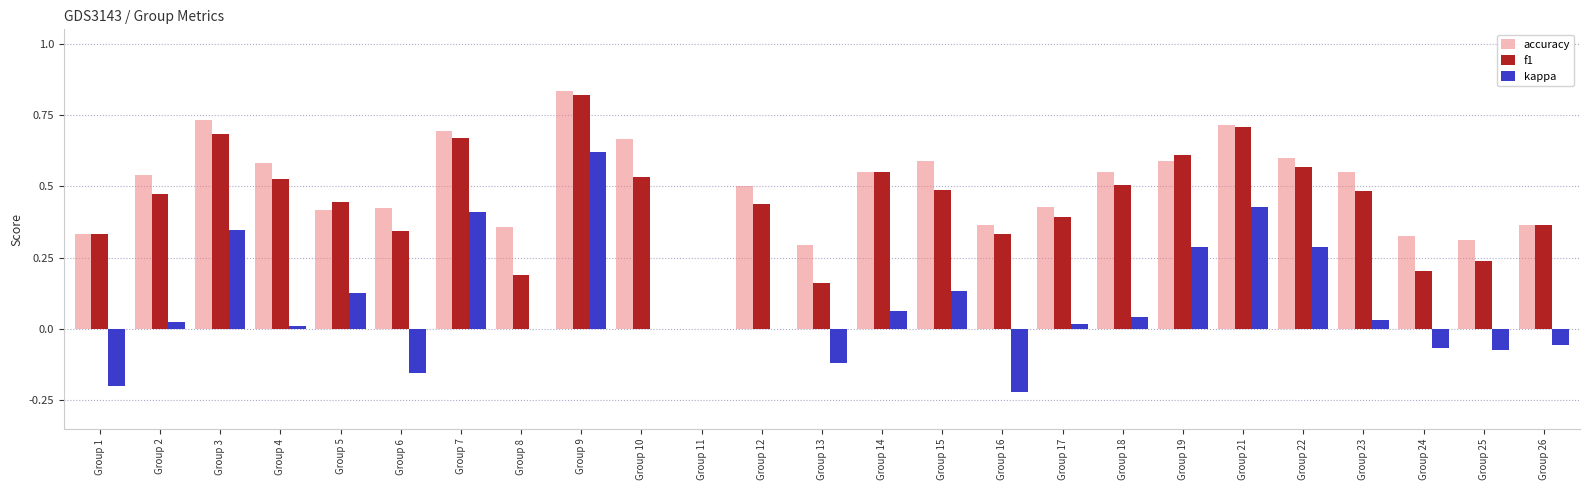

Which series has the largest total across all categories?

accuracy